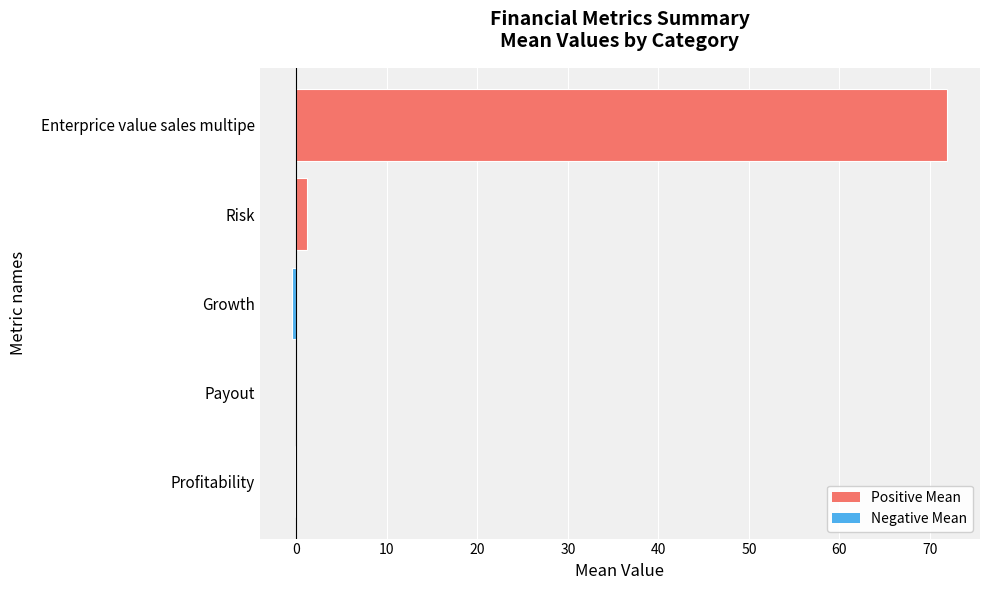

Between Profitability and Enterprice value sales multipe, which is larger?

Enterprice value sales multipe